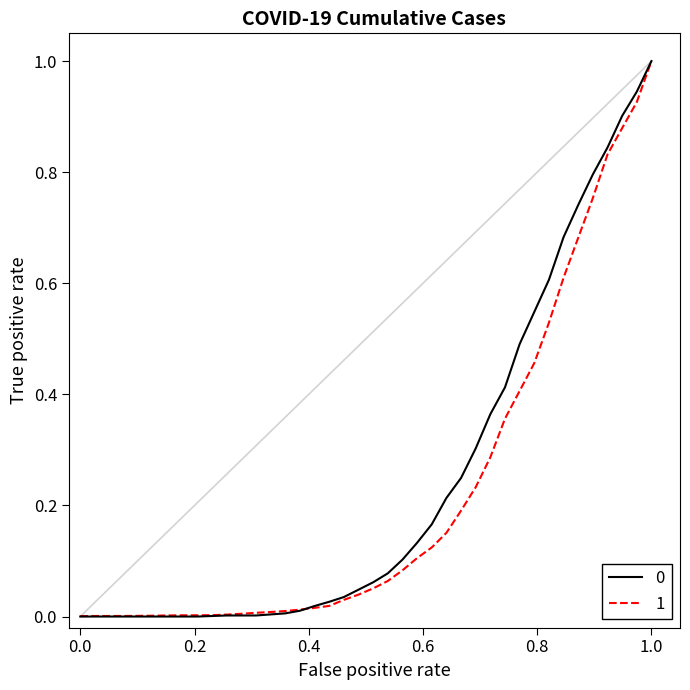

At which category does the chart reach its peak across all series?

1.0